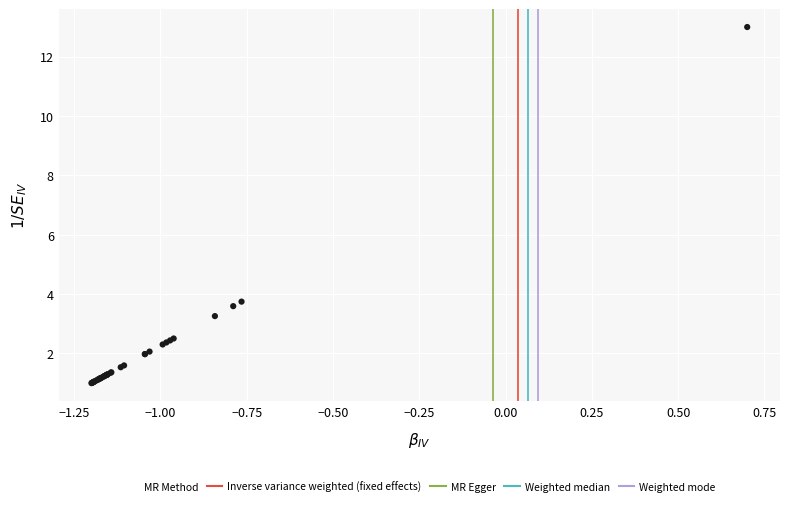

What Y value in the scatter plot is closest to 7?

3.7